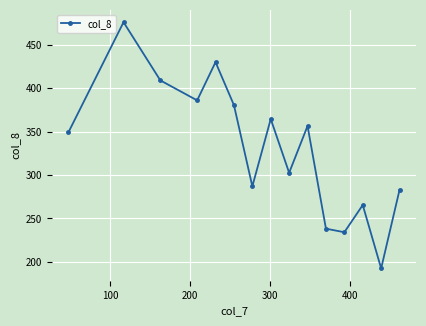

What is the minimum value shown in the chart?

192.5